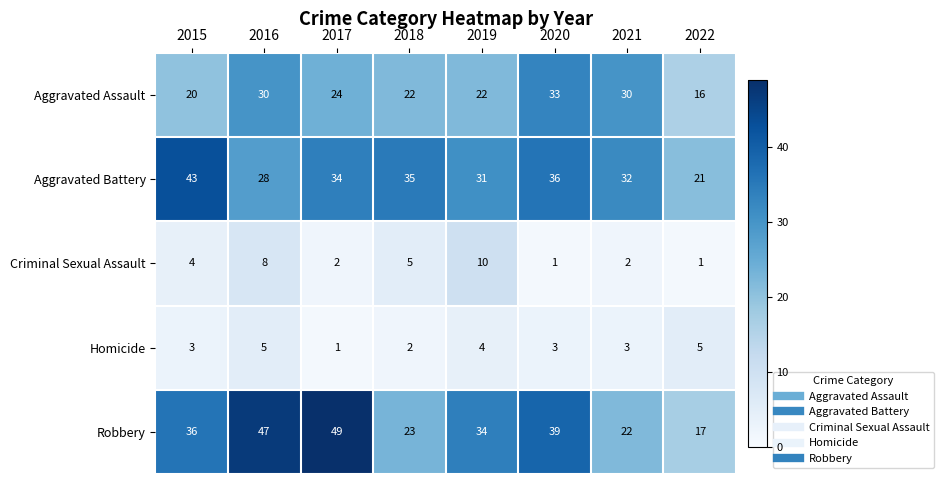

Which series changed the most between 2019 and 2022?

Robbery